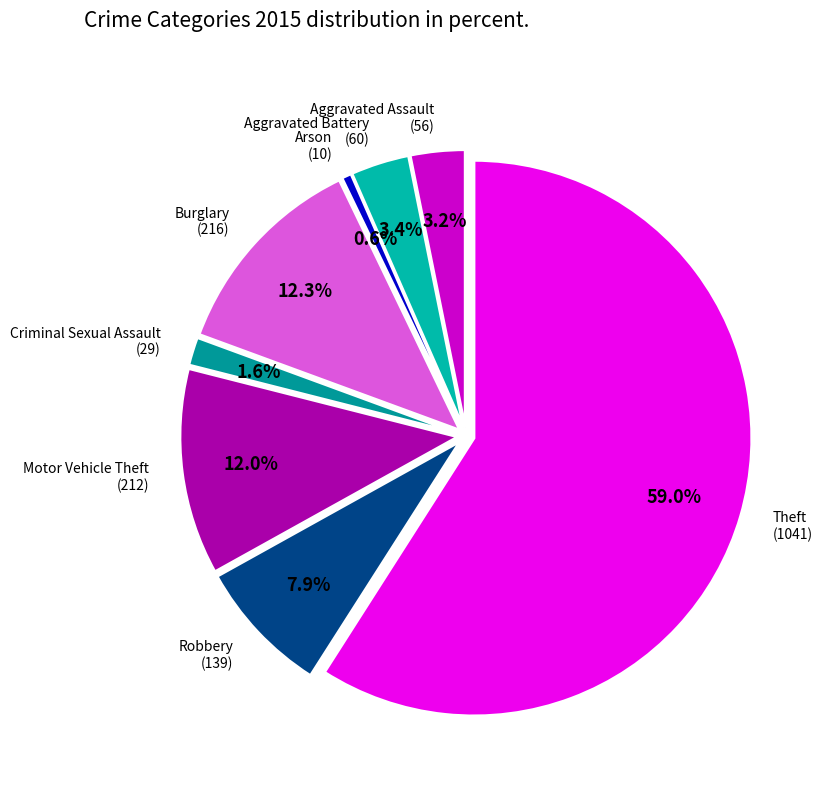

How many segments does this pie chart have?

8